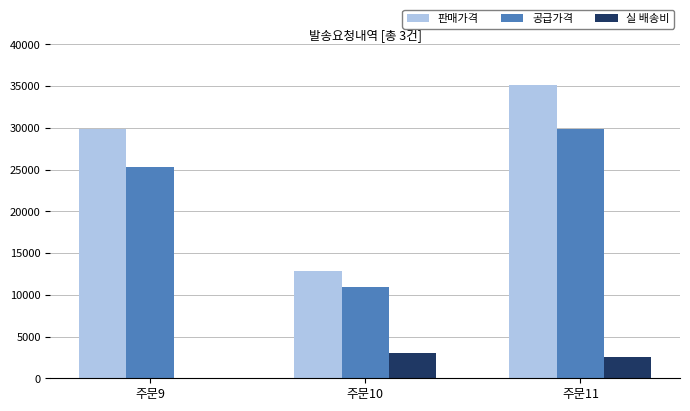

Where is 실 배송비 nearest to the value 1500?

주문11